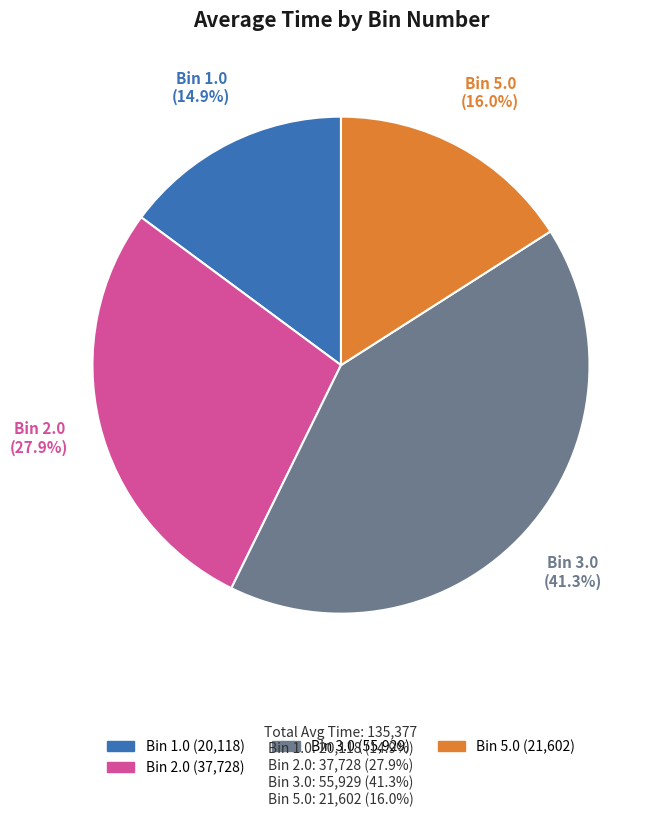

Count the number of slices in the pie.

4